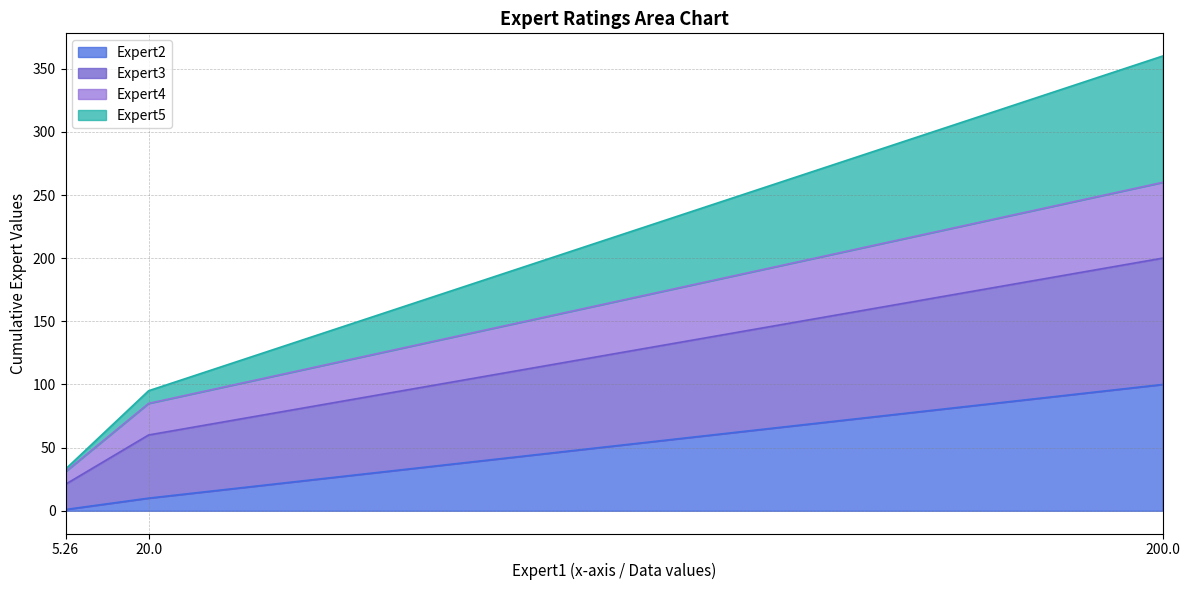

True or false: Expert2 has a value of 100 at 200.0.

True